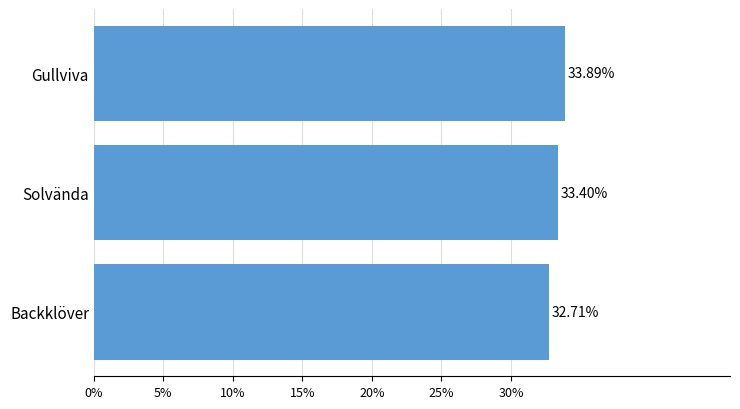

Does the chart contain any negative values?

No